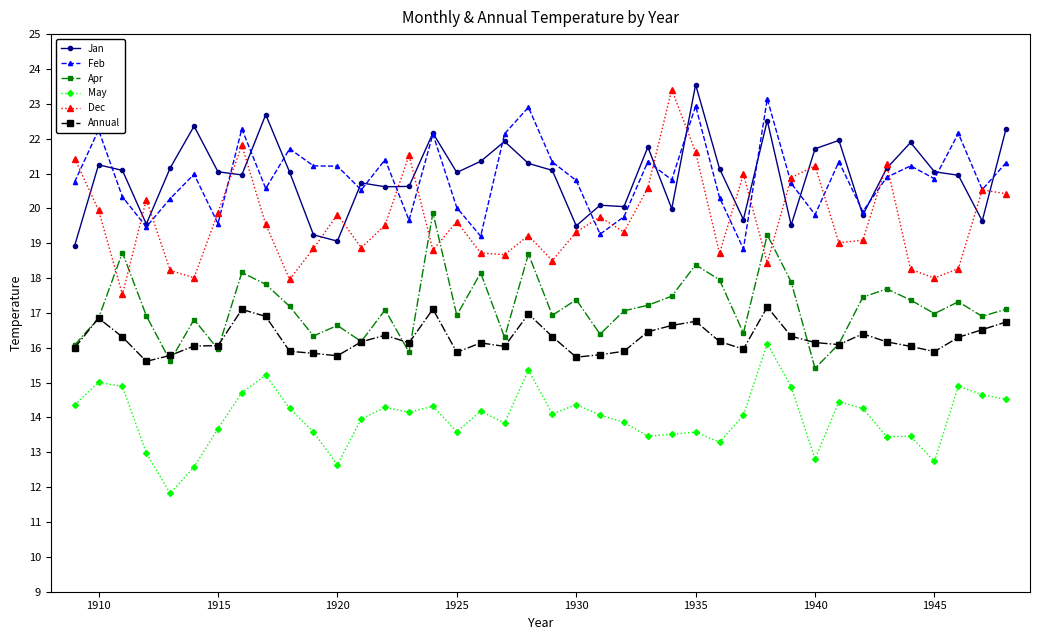

Count the number of data series in this chart.

6